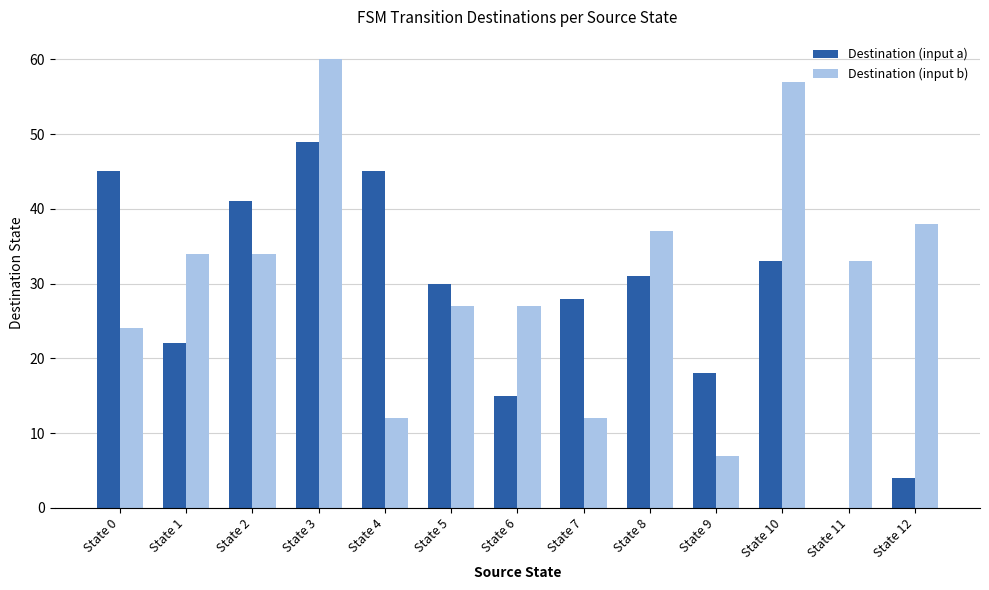

Are the bars grouped side by side (vs. stacked)?

Yes